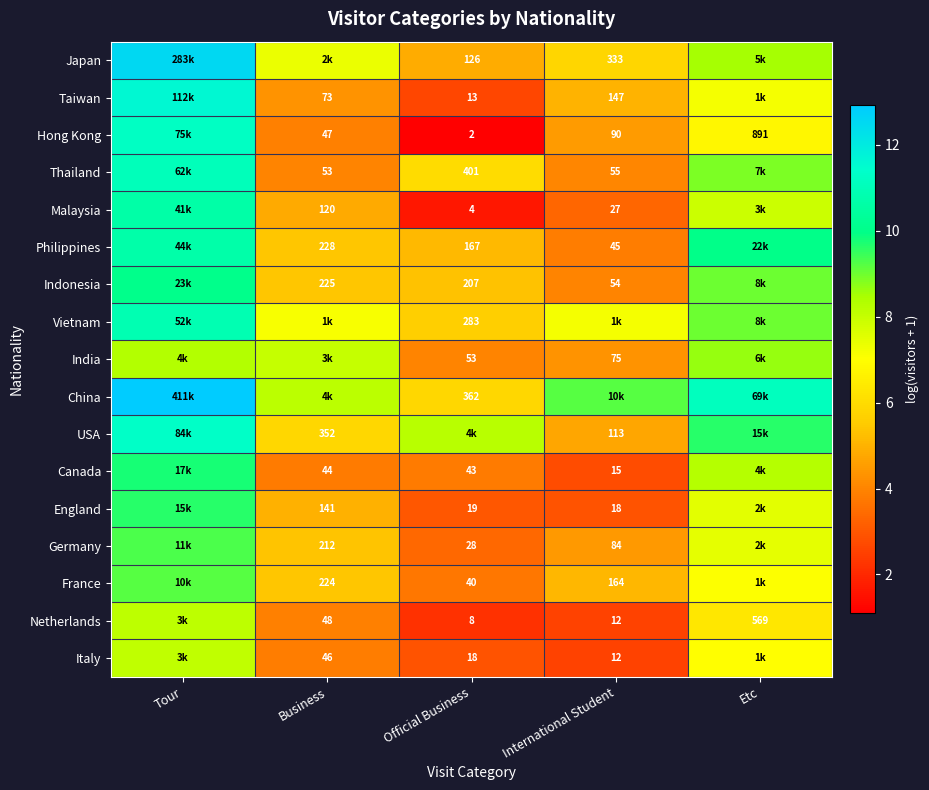

What is the difference between the highest and lowest values at International Student?

6.6